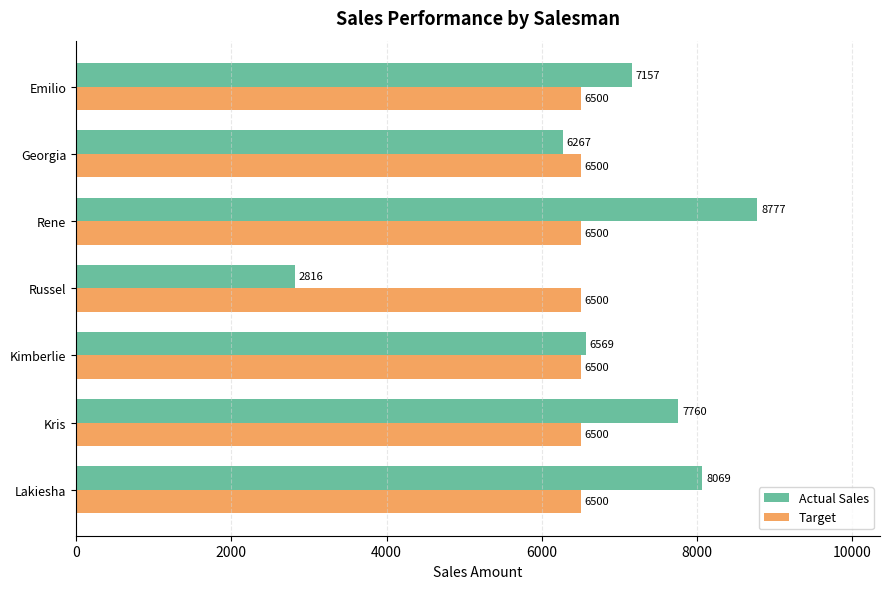

The value of Target at Russel is 6500. True or false?

True